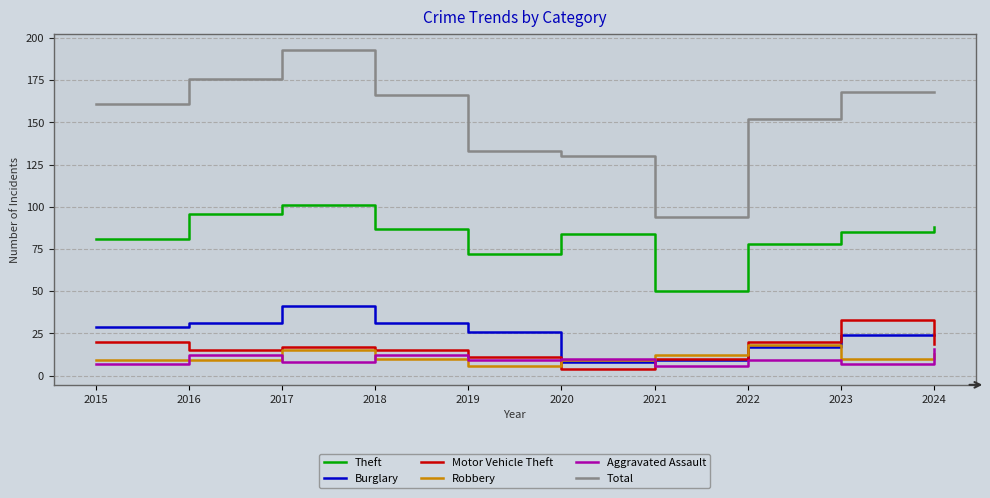

Is it true that Theft equals 112 at 2019?

False